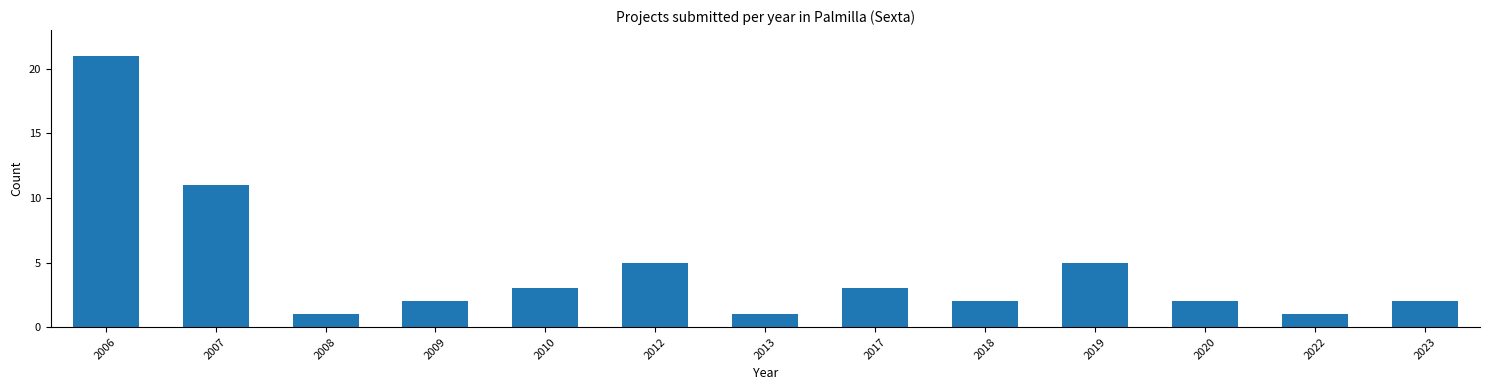

Reading left to right, transcribe all the data shown in this chart.

2006=21	2007=11	2008=1	2009=2	2010=3	2012=5	2013=1	2017=3	2018=2	2019=5	2020=2	2022=1	2023=2